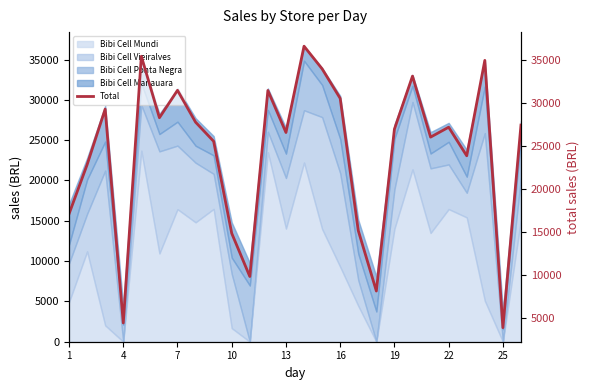

True or false: the data shows 27732.2 at 22.

True